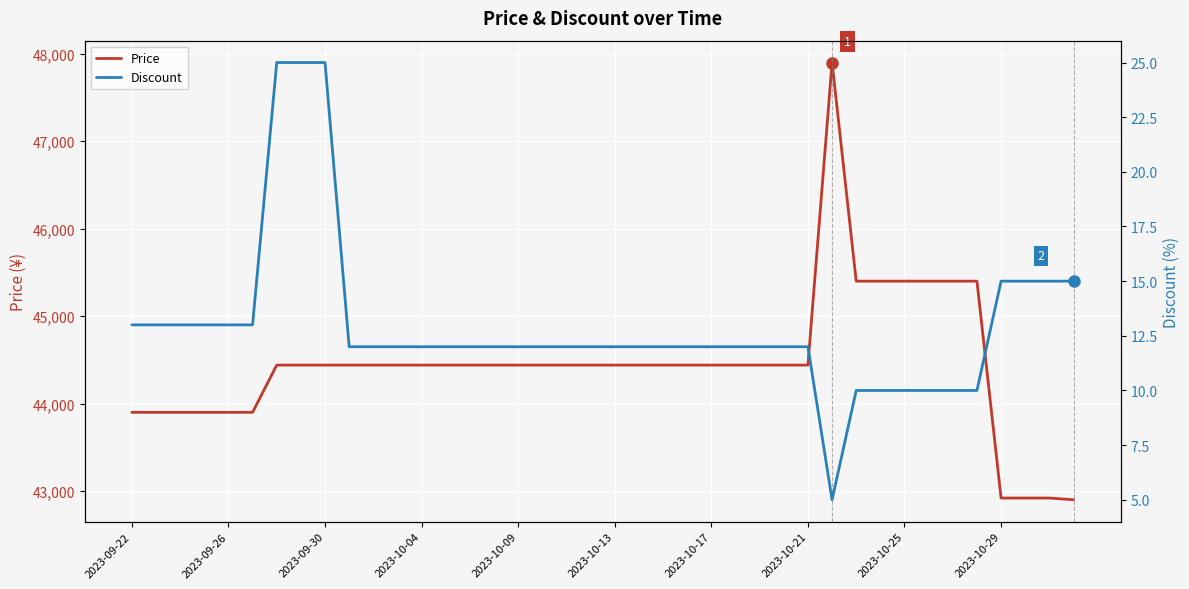

What is the highest value of the Price series?

47900